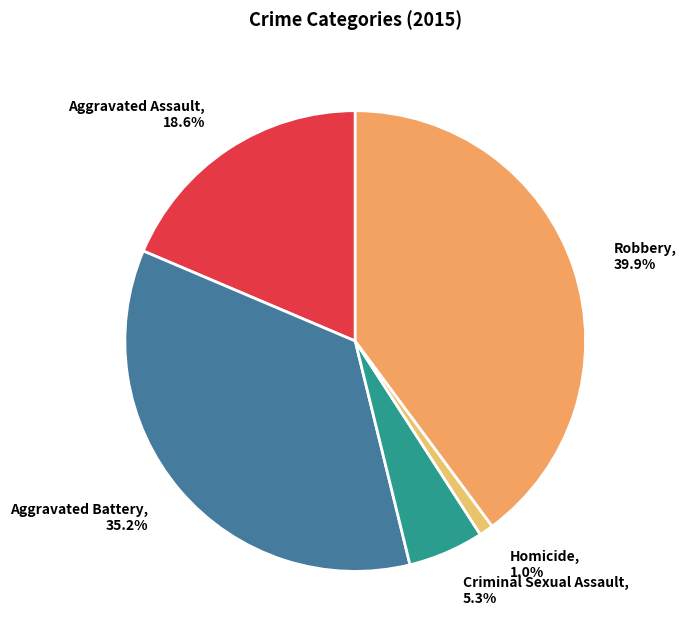

Is the sum of Robbery and Homicide greater than half?

No